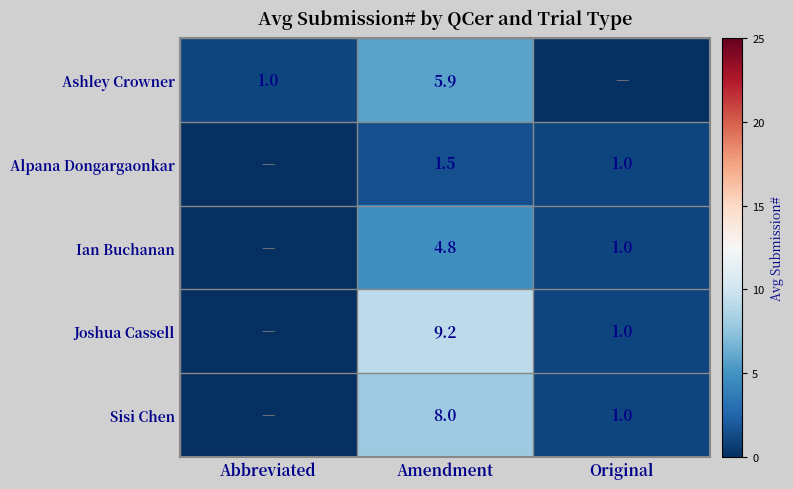

The Ashley Crowner series shows 1.0 at Abbreviated. True or false?

True